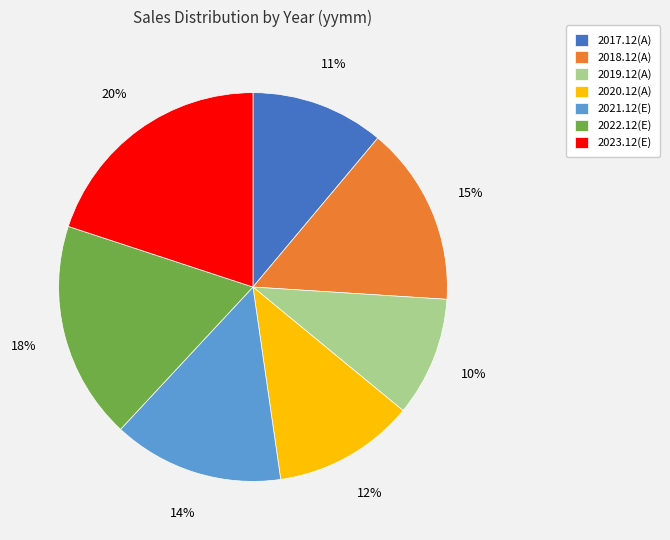

Do 2020.12(A) and 2018.12(A) together represent more than half of the pie?

No